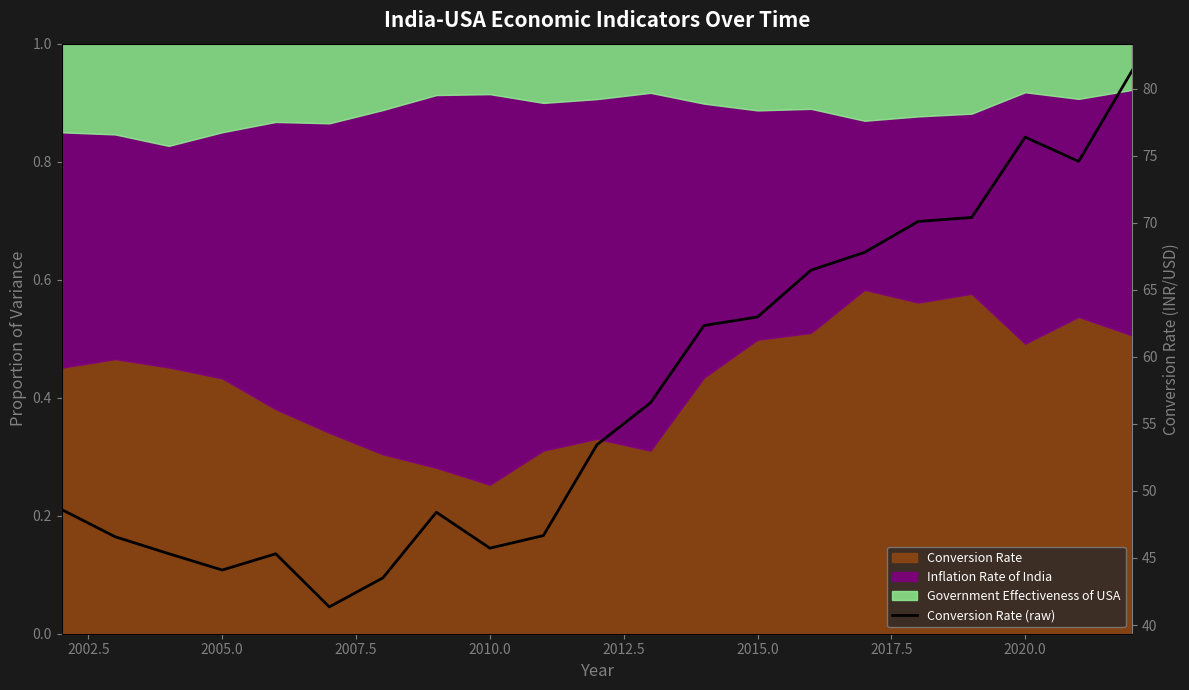

Reading right to left, what are all the values shown in this chart?

81.3	74.6	76.4	70.4	70.1	67.8	66.5	63.0	62.3	56.6	53.4	46.7	45.7	48.4	43.5	41.4	45.3	44.1	45.3	46.6	48.6